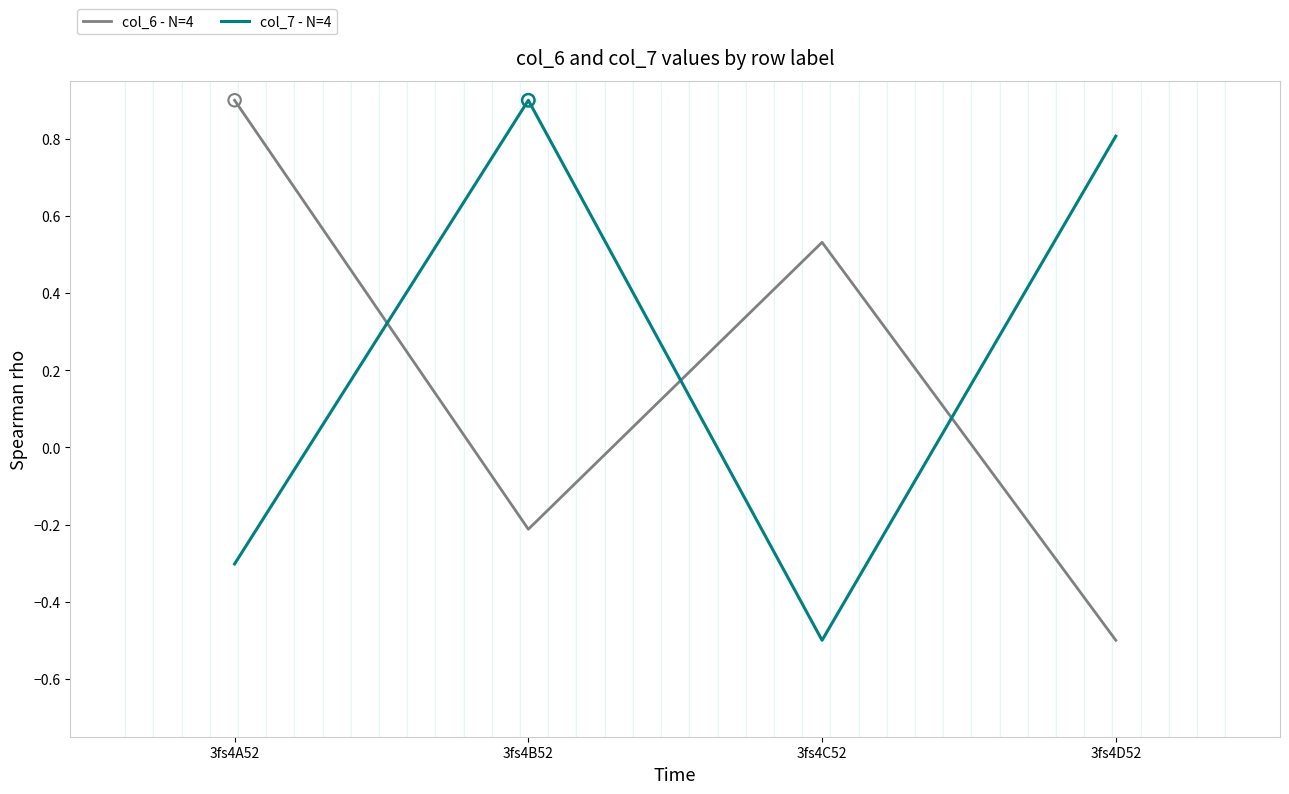

At how many categories does at least one series exceed 0?

4